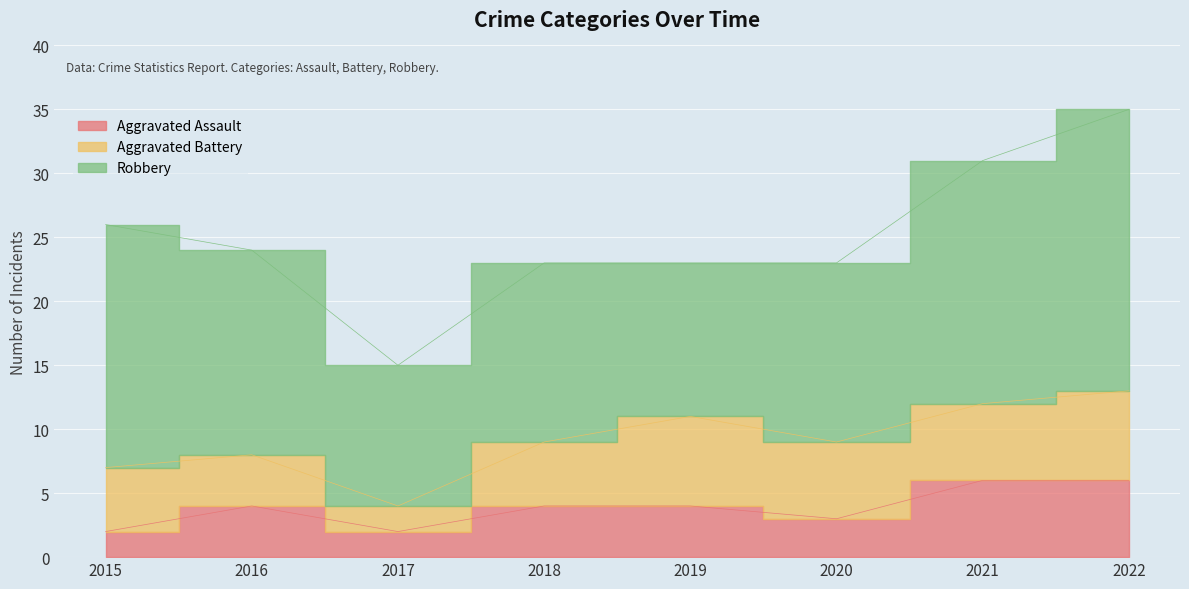

At how many categories does at least one series exceed 9?

8